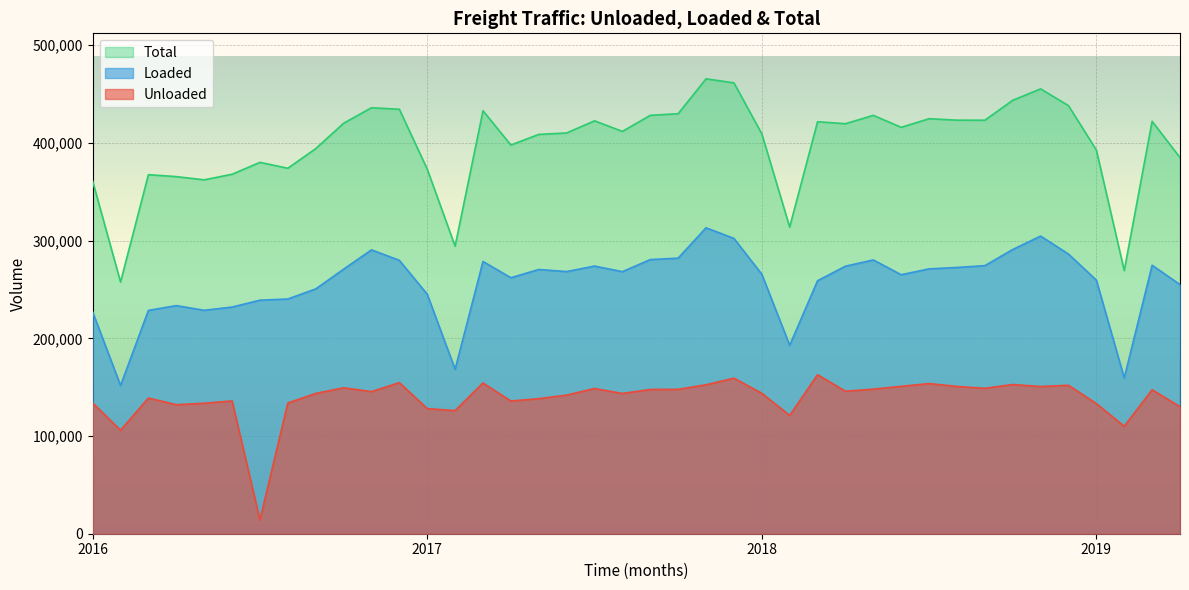

At how many categories does at least one series exceed 112871?

40